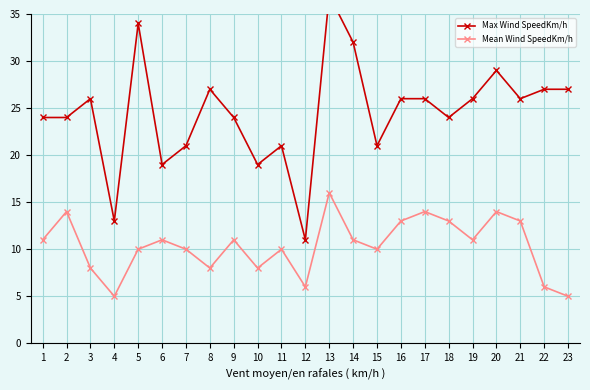

Is this an area chart (filled region under the line)?

No